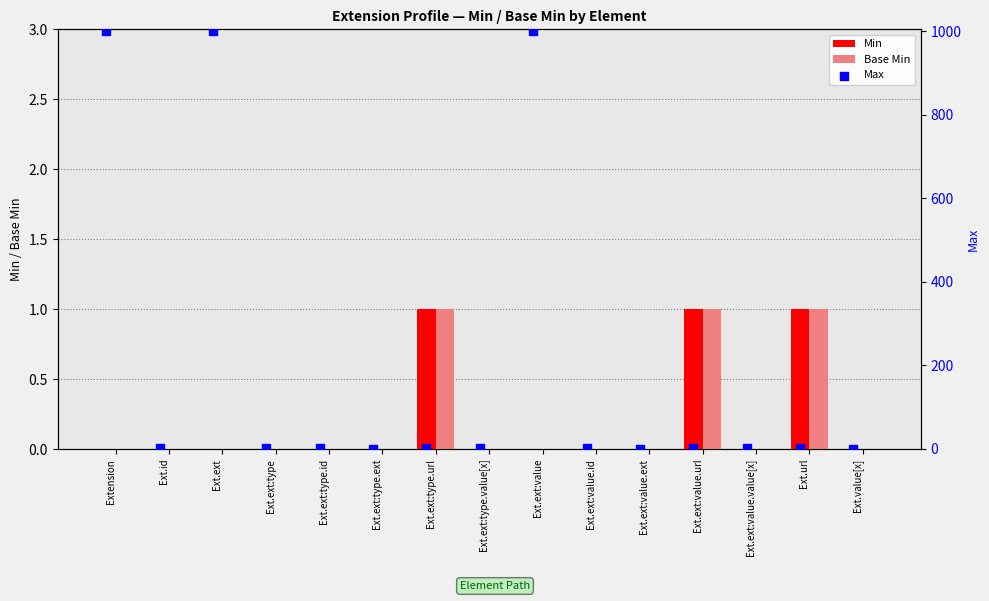

Which series reaches the maximum Y coordinate?

Max